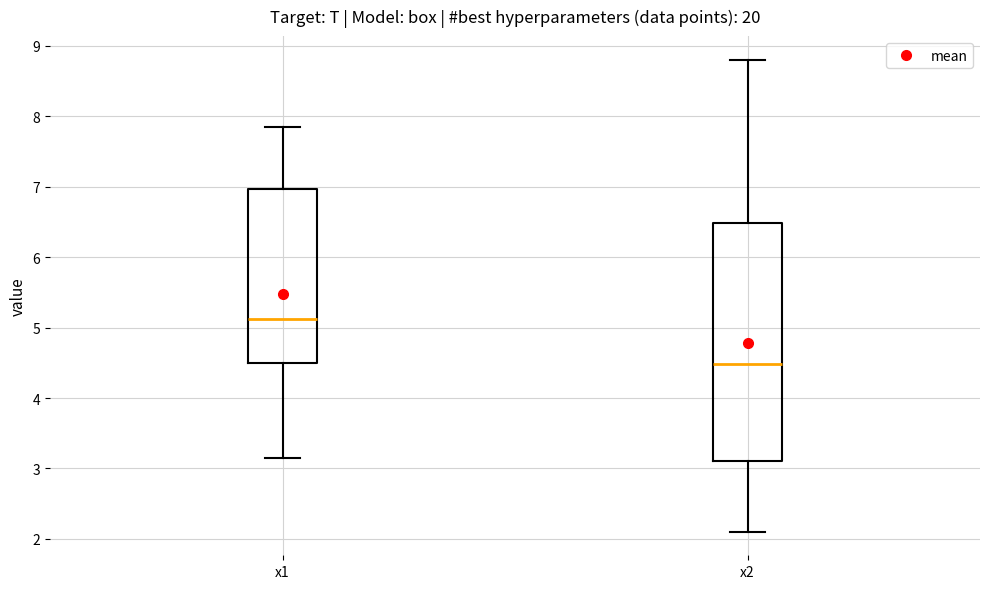

Which box has the lowest median line?

x2